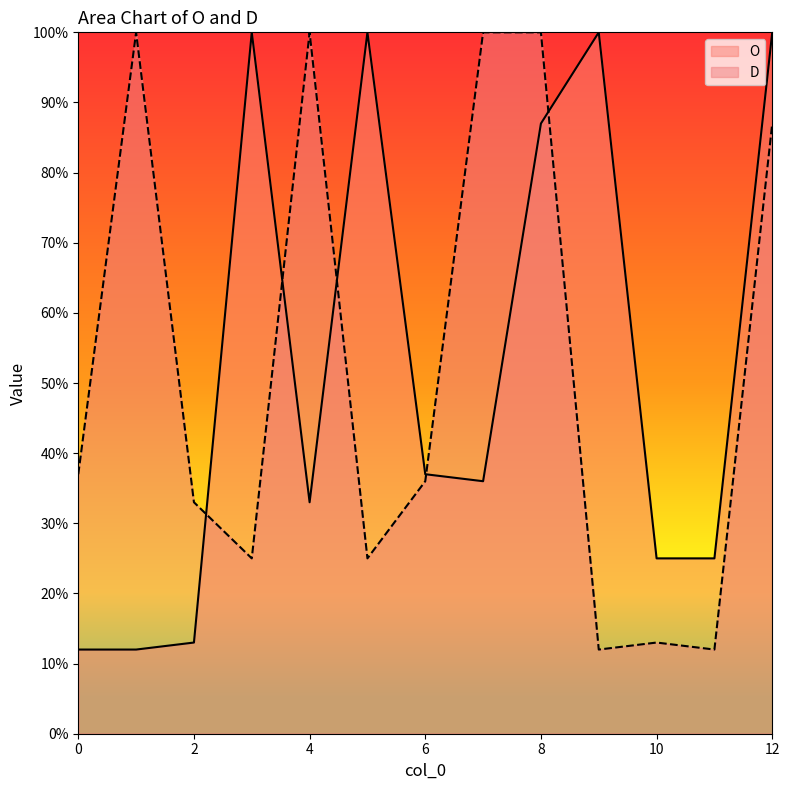

How many values in the D series are below 36?

6